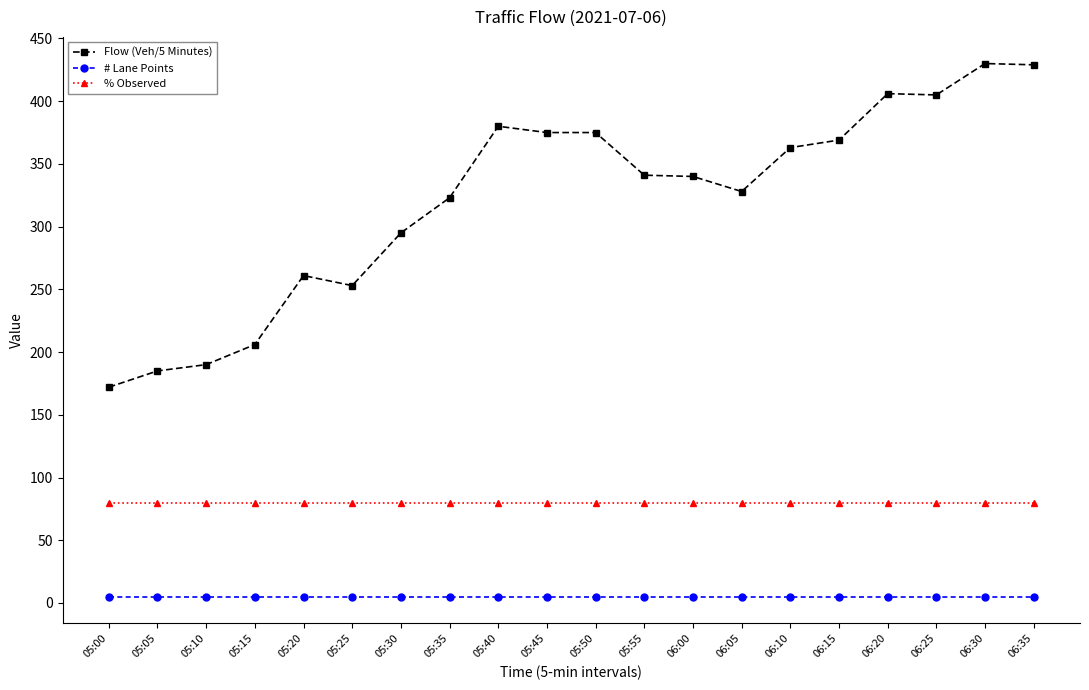

What is the approximate value of # Lane Points at 05:25?

5